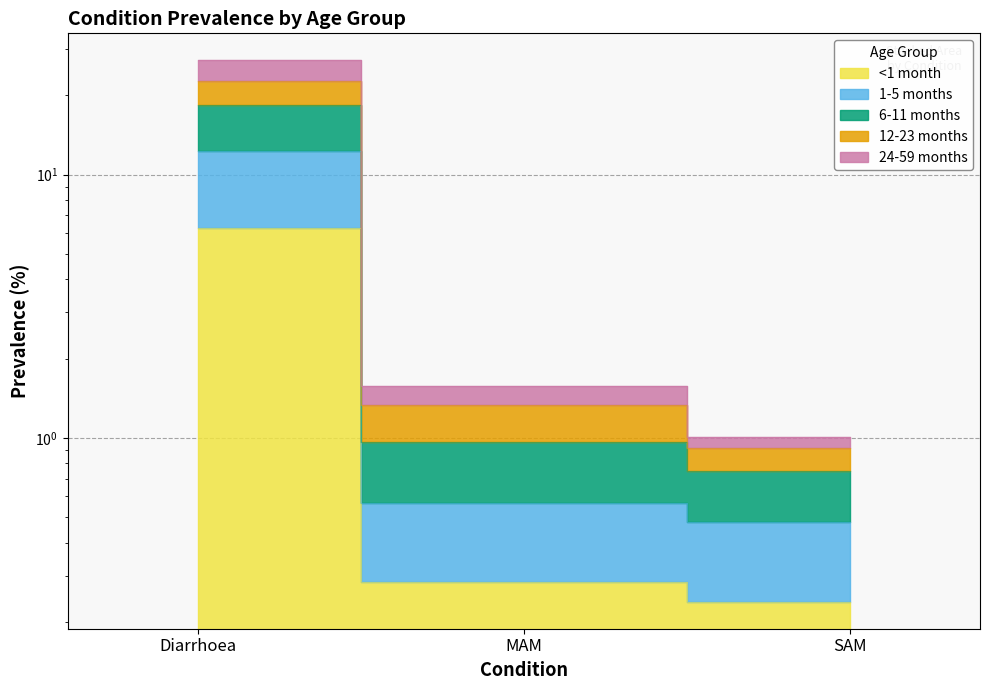

What is the value of the 1-5 months point at the 1st from the left?

12.3